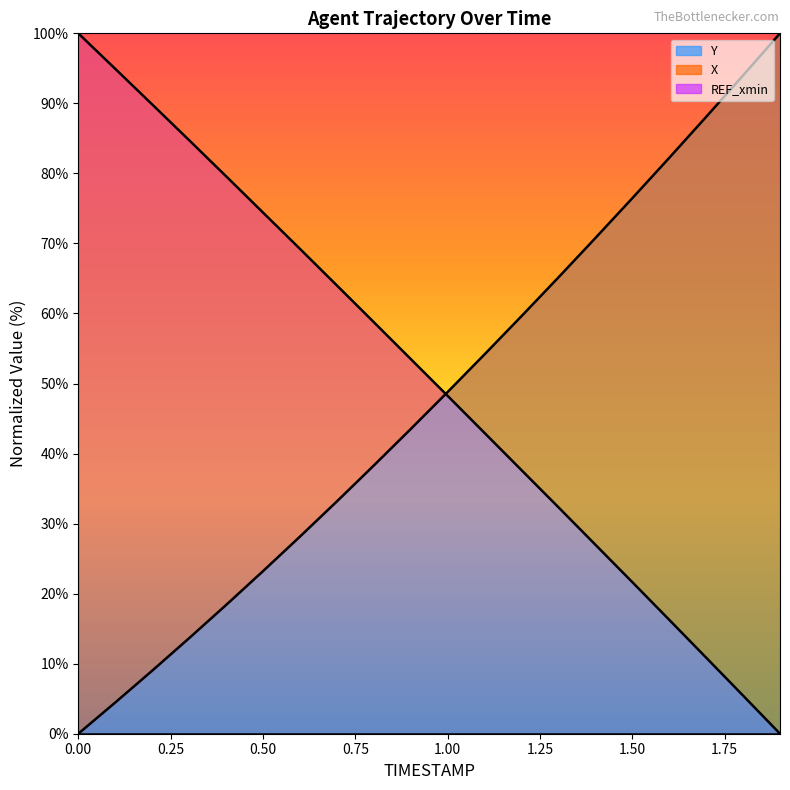

How many values in the Y series exceed 48?

10